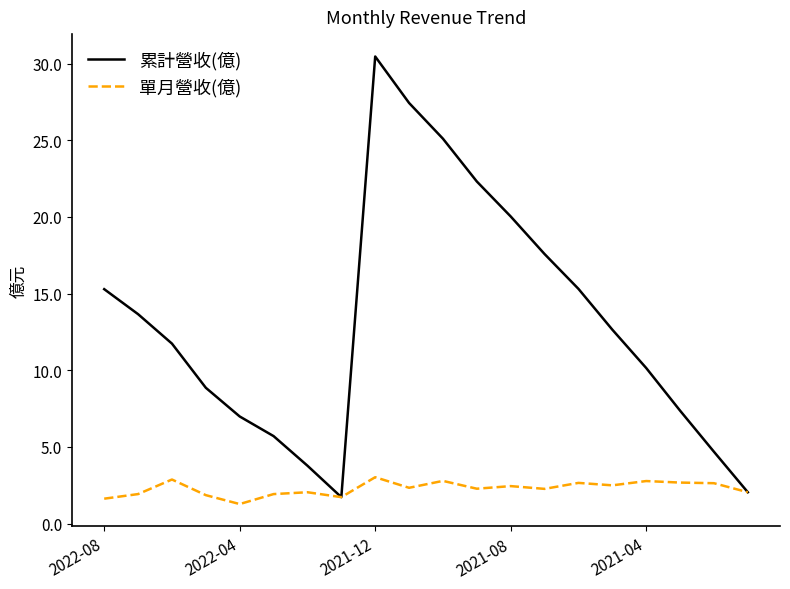

Which series has the largest range (max minus min)?

累計營收(億)